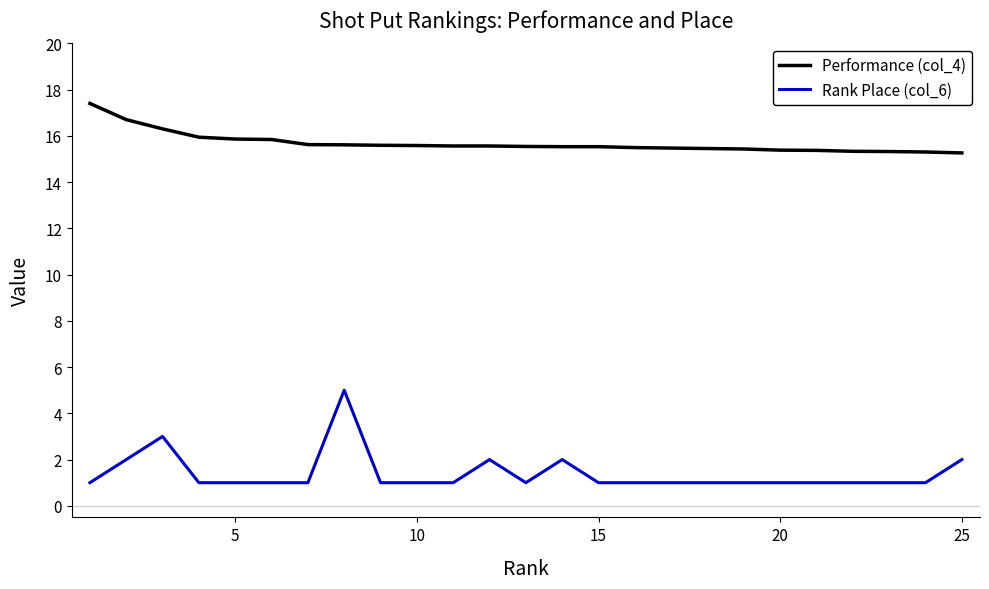

Does the chart have visible grid lines?

No